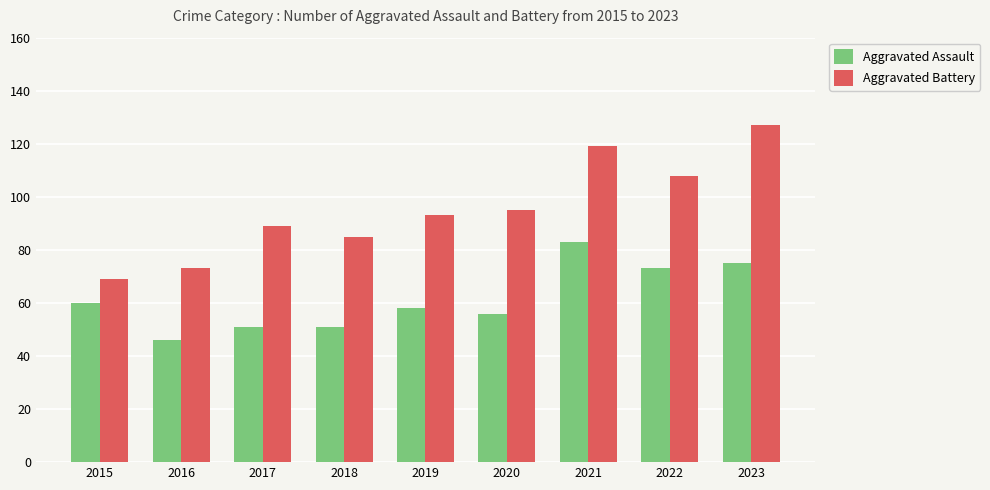

What is the approximate value of Aggravated Assault at 2018, to the nearest 5?

50